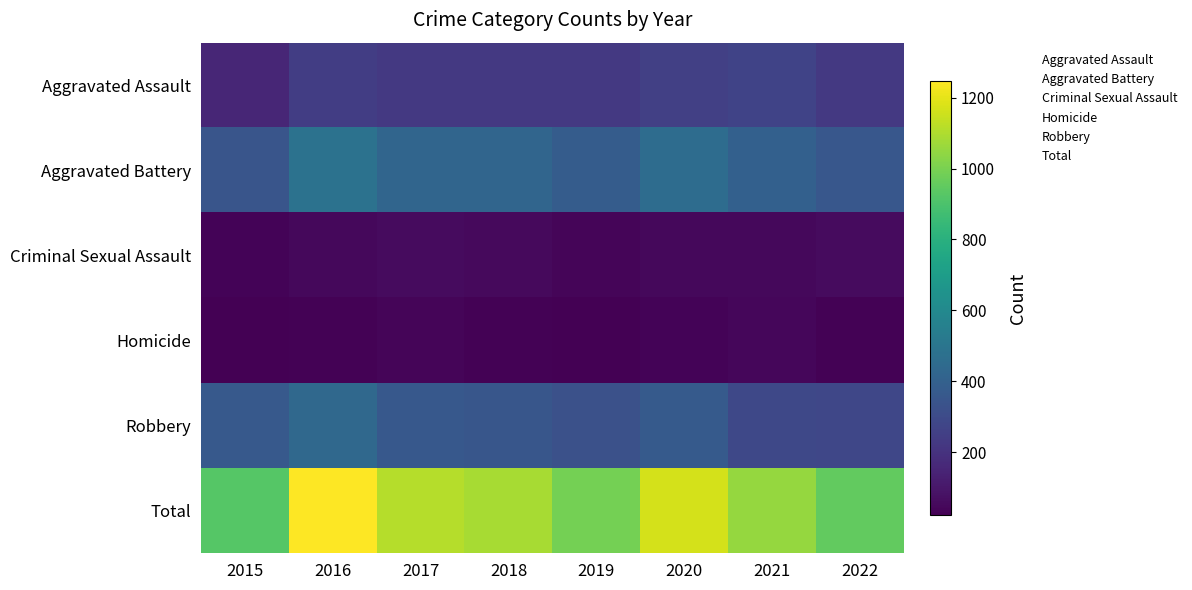

At how many categories does at least one series exceed 546?

8